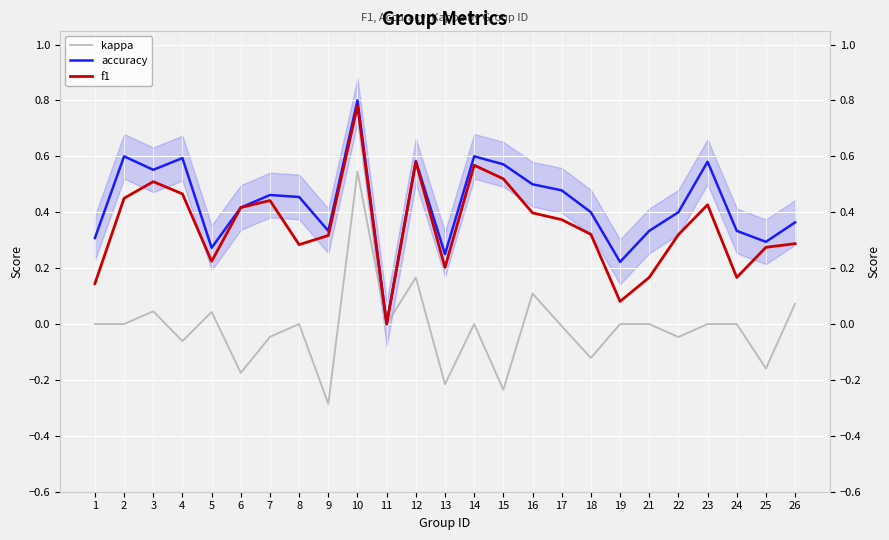

True or false: kappa has more than 0 points higher than both neighbors.

True